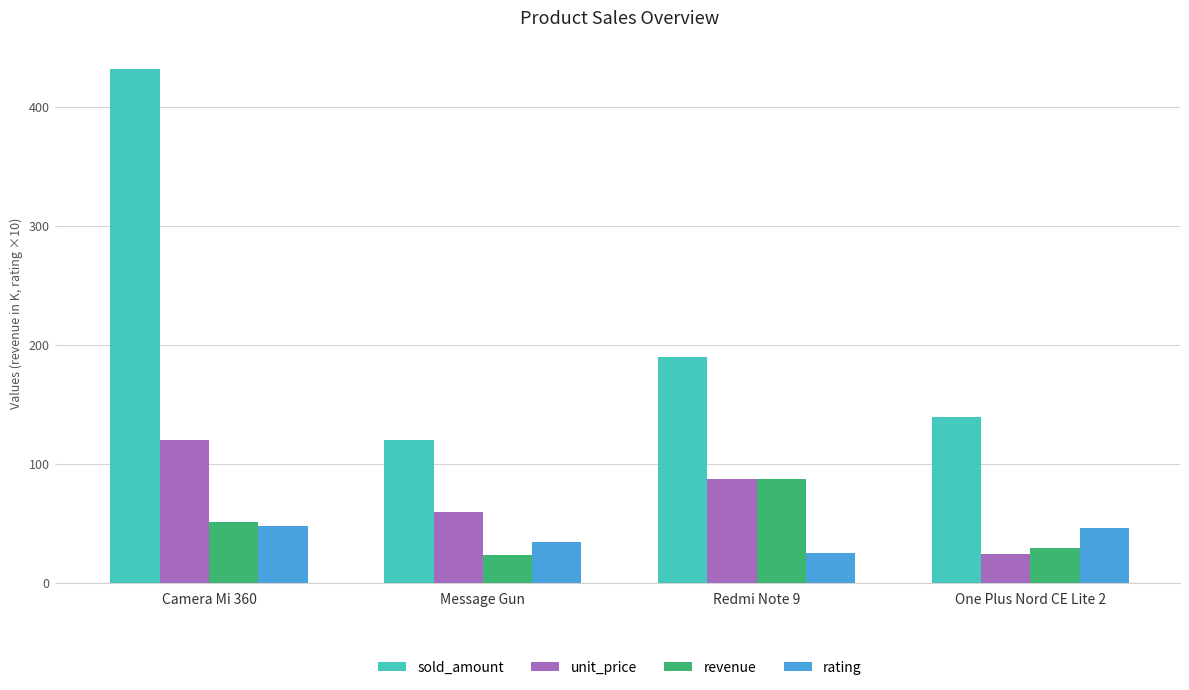

True or false: sold_amount has a value of 190.0 at Redmi Note 9.

True